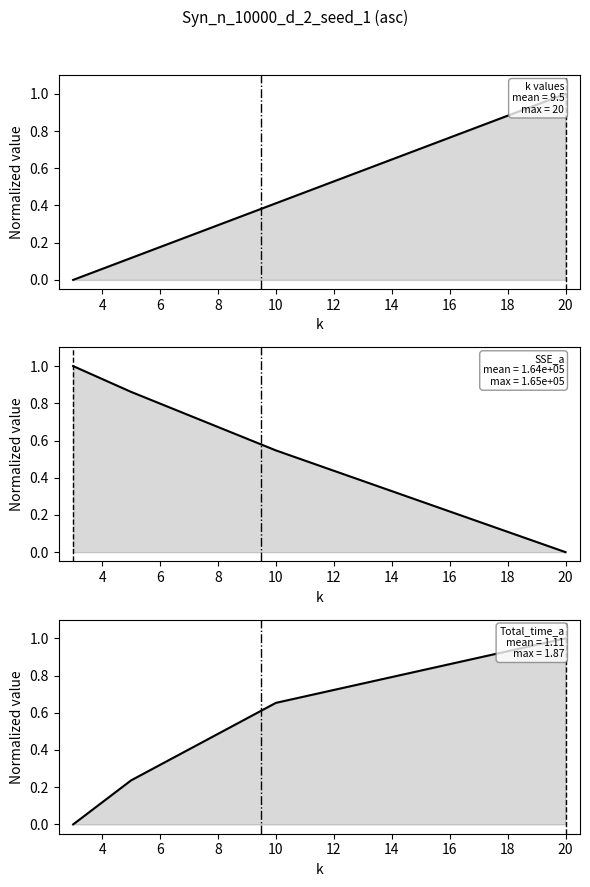

Which series changed the most between 2 and 6?

Total_time_a